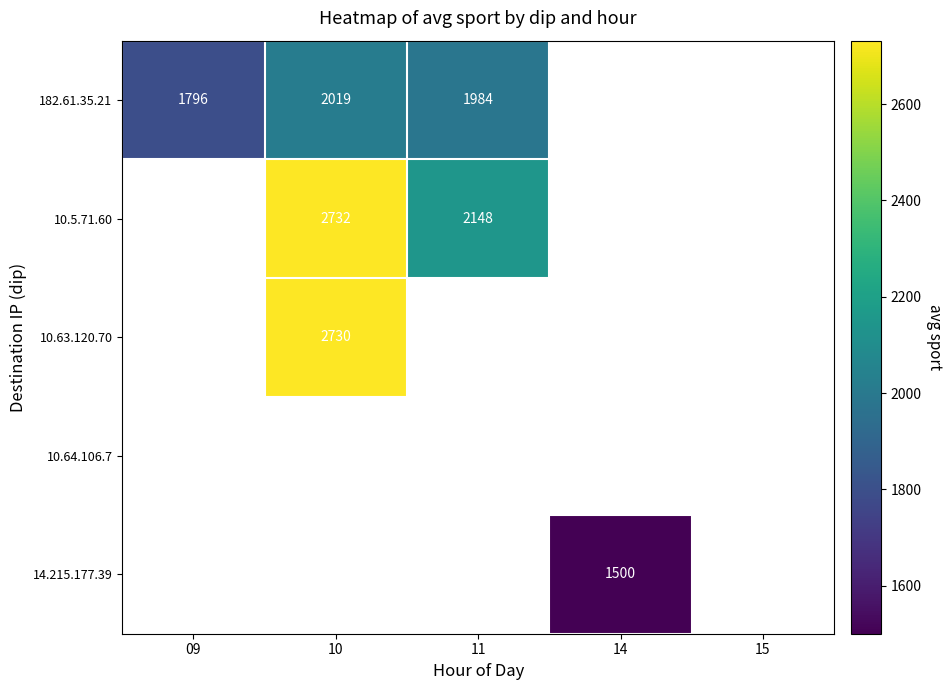

What is the sum of the 182.61.35.21 values at 10 and 11?

4003